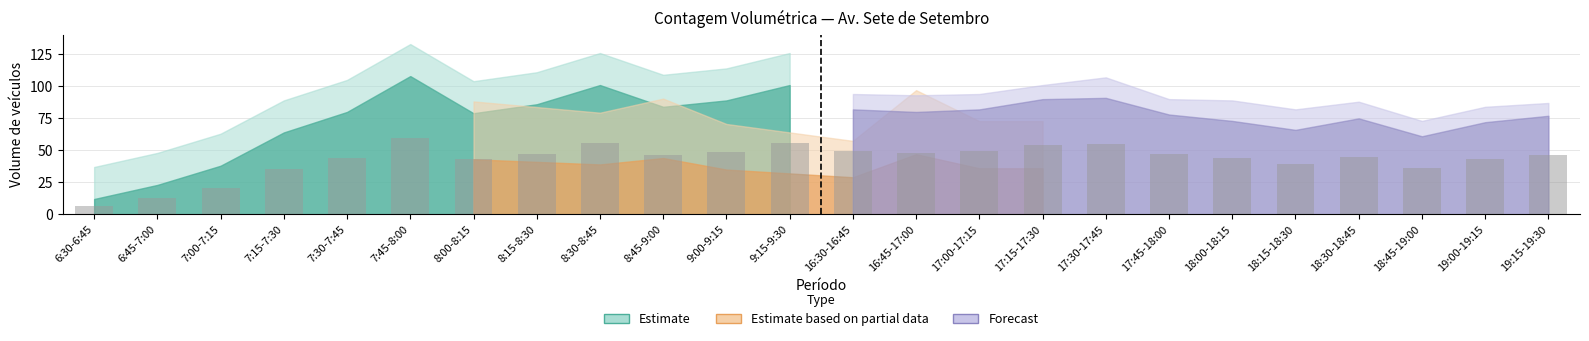

The chart shows a value of 64.9 at 16:45-17:00. True or false?

False